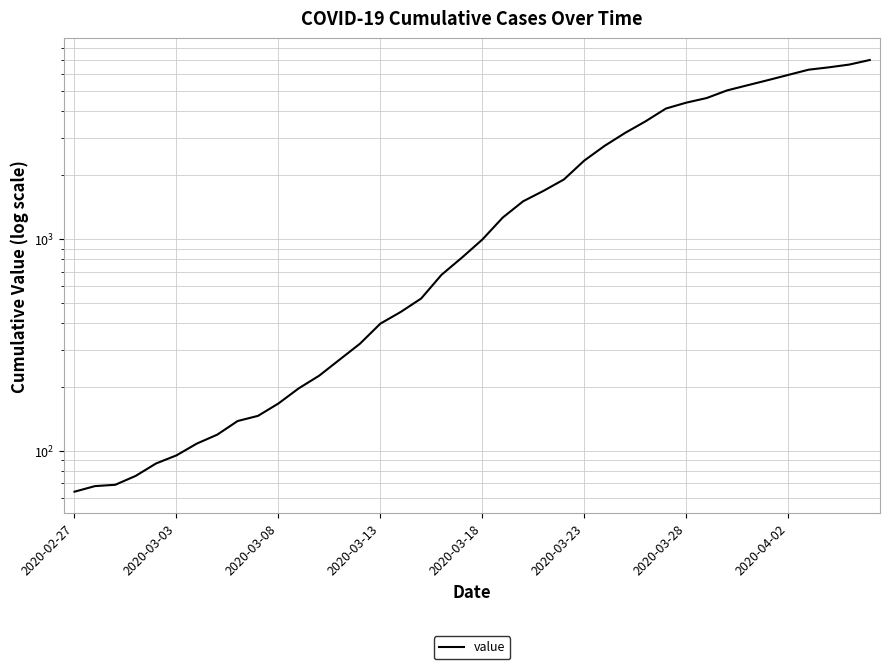

True or false: the data shows 1505 at 22.

True